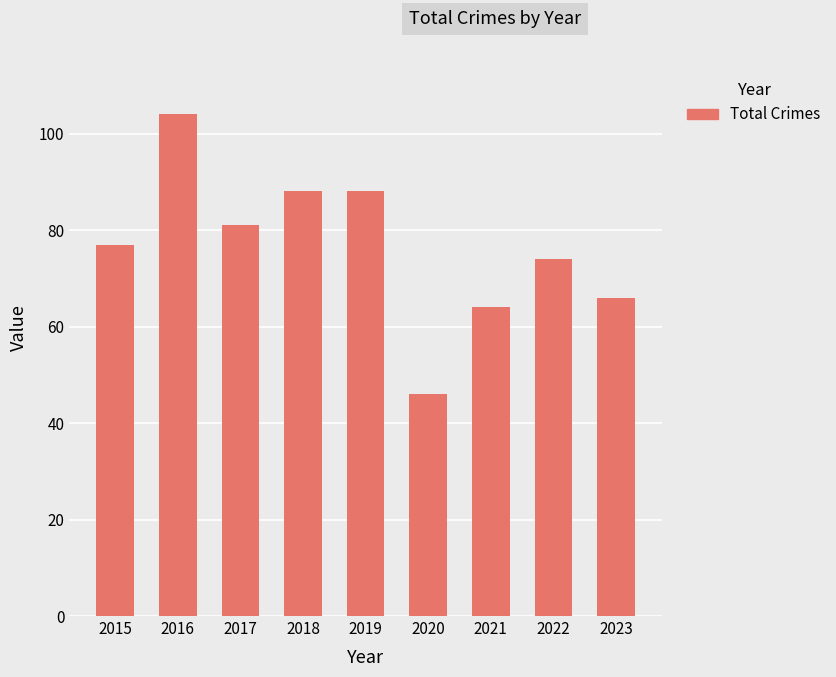

How many bars are there in total?

9